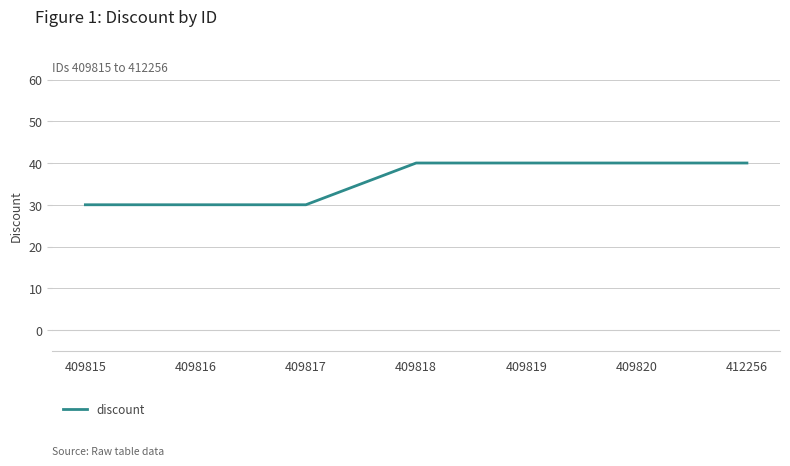

True or false: the data shows 65 at 412256.

False